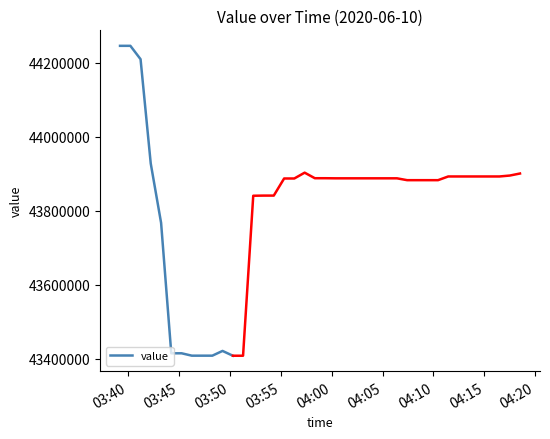

Does the chart have visible grid lines?

No